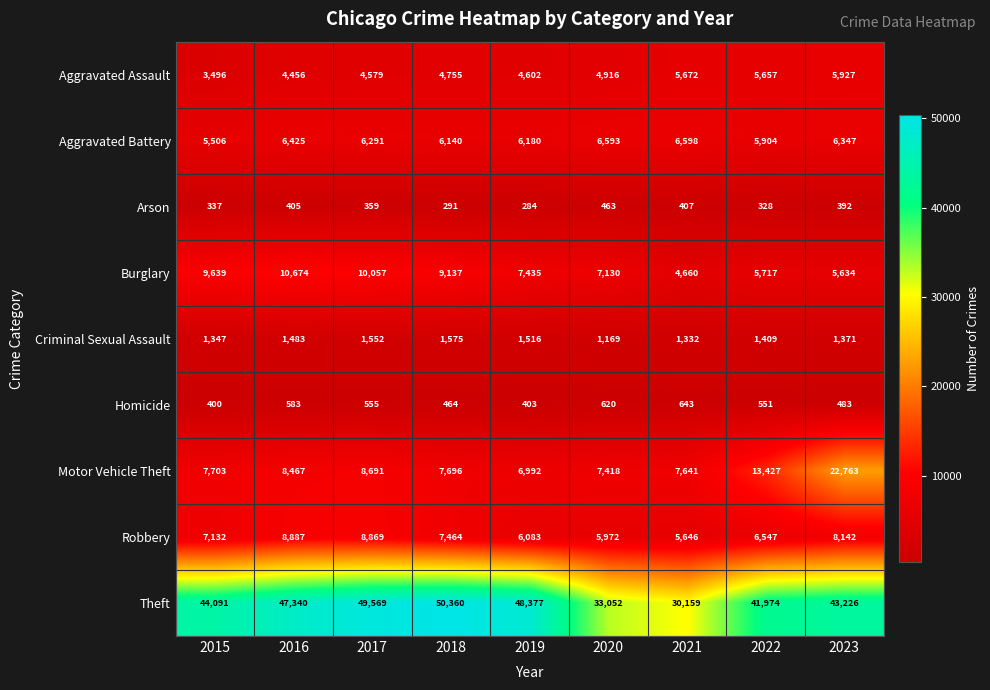

What is the total value across all series at 2020?

67333